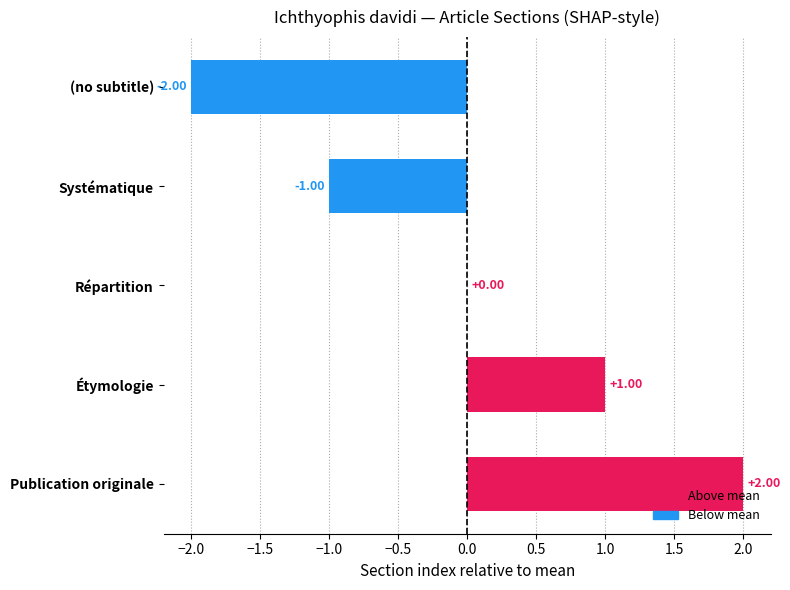

At which category does the chart reach its peak across all series?

Publication originale